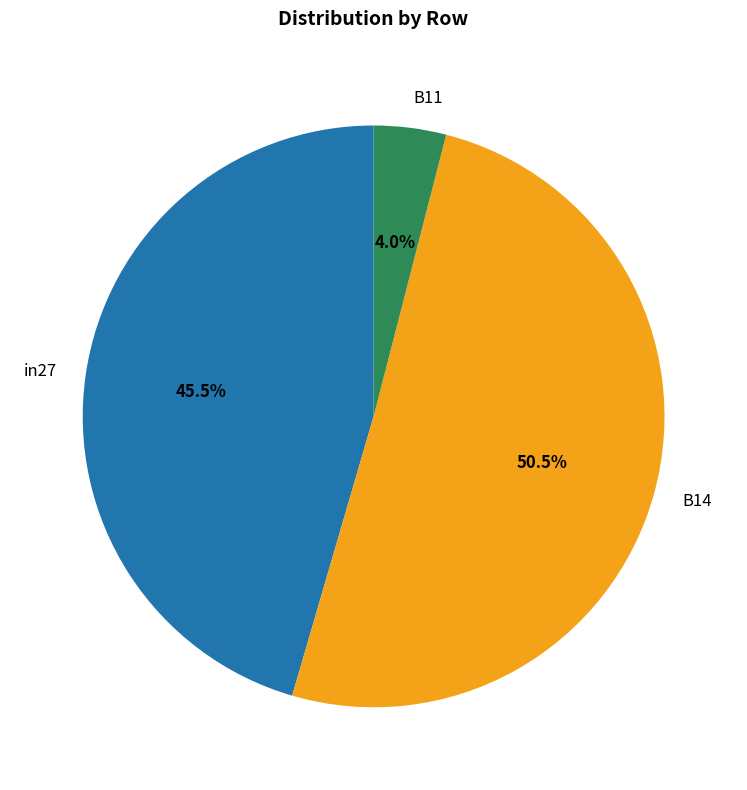

What is the majority slice?

B14